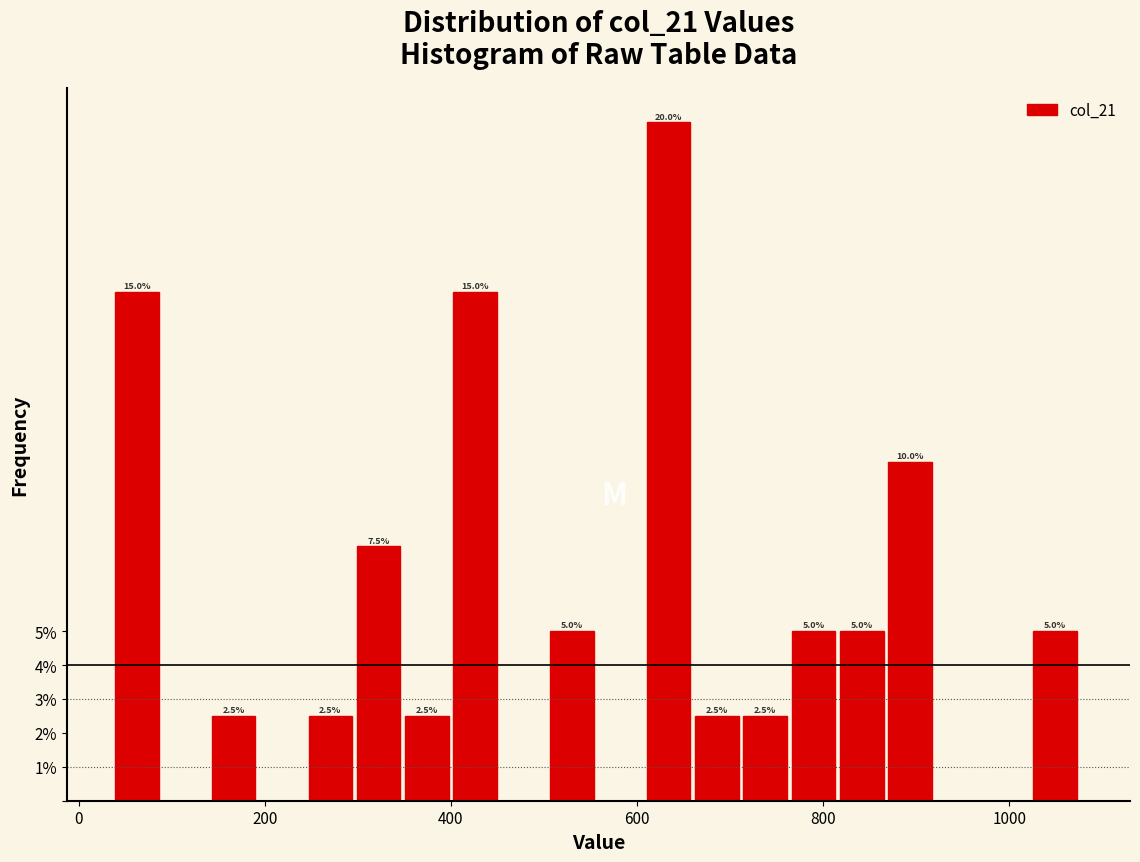

Around what value on the x-axis is the tallest bar? Give the approximate position of its centre, as read against the axis.

640